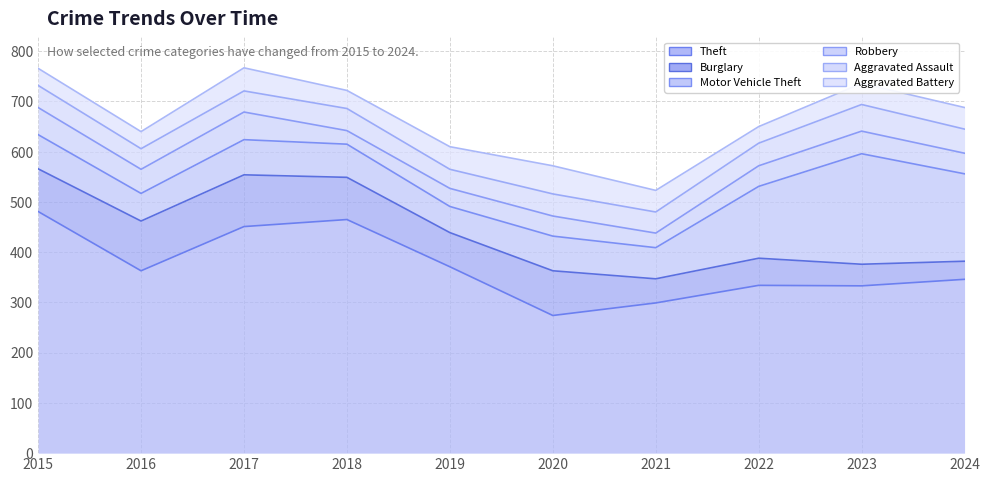

What is the highest value of the Burglary series?

103